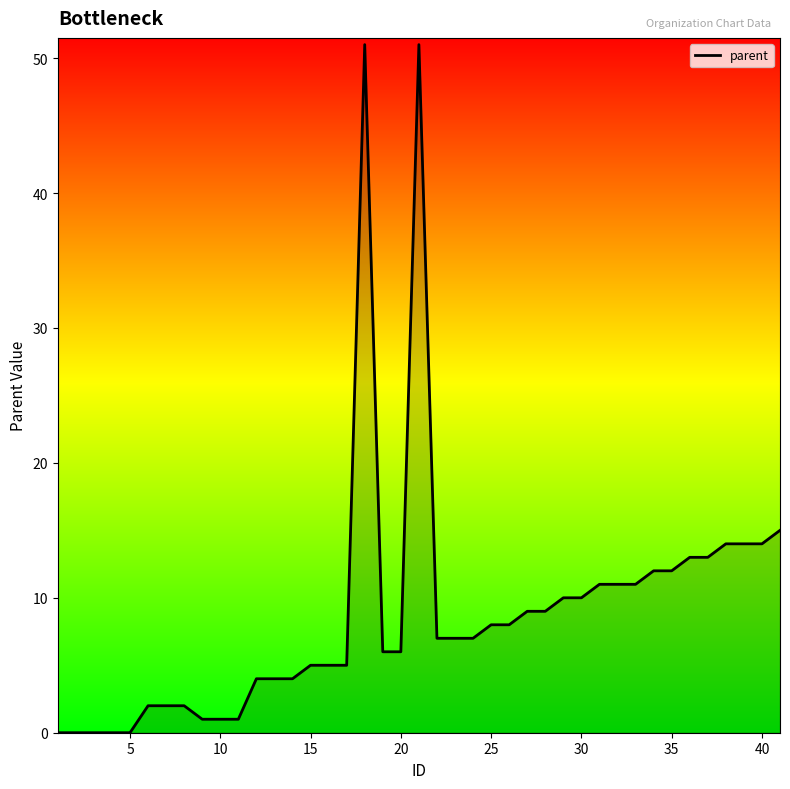

What is the maximum value shown in the chart?

51